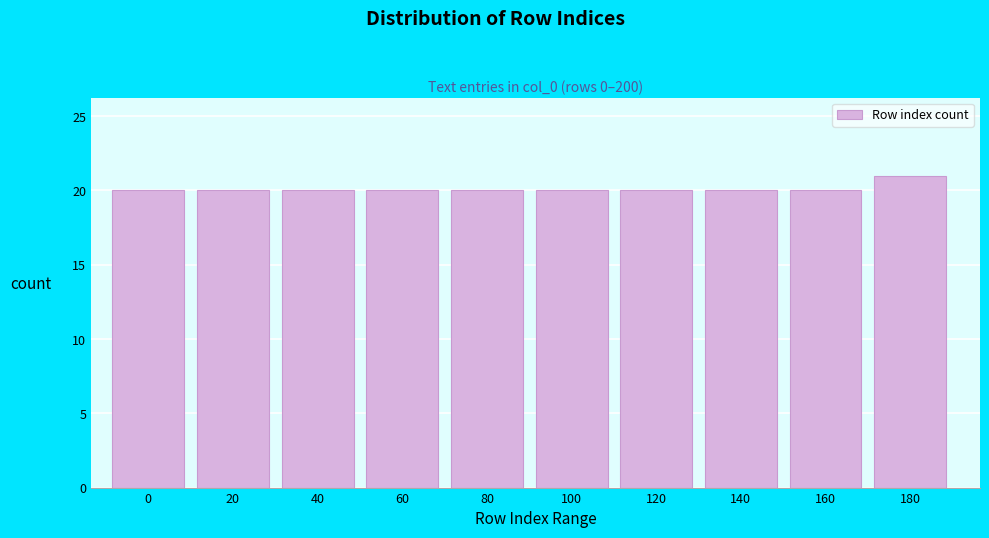

Reading left to right, list all the values displayed in this chart.

20	20	20	20	20	20	20	20	20	21